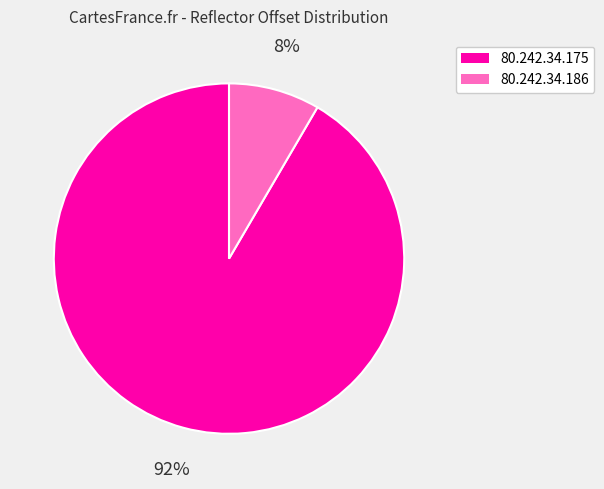

What percentage is the 80.242.34.175 slice, to the nearest percent?

92%